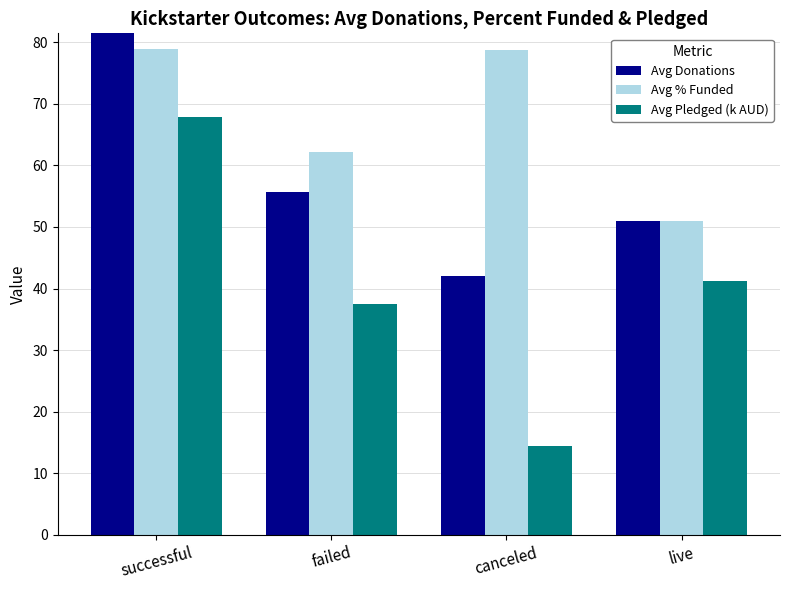

The Avg Pledged (k AUD) series shows 67.9 at successful. True or false?

True